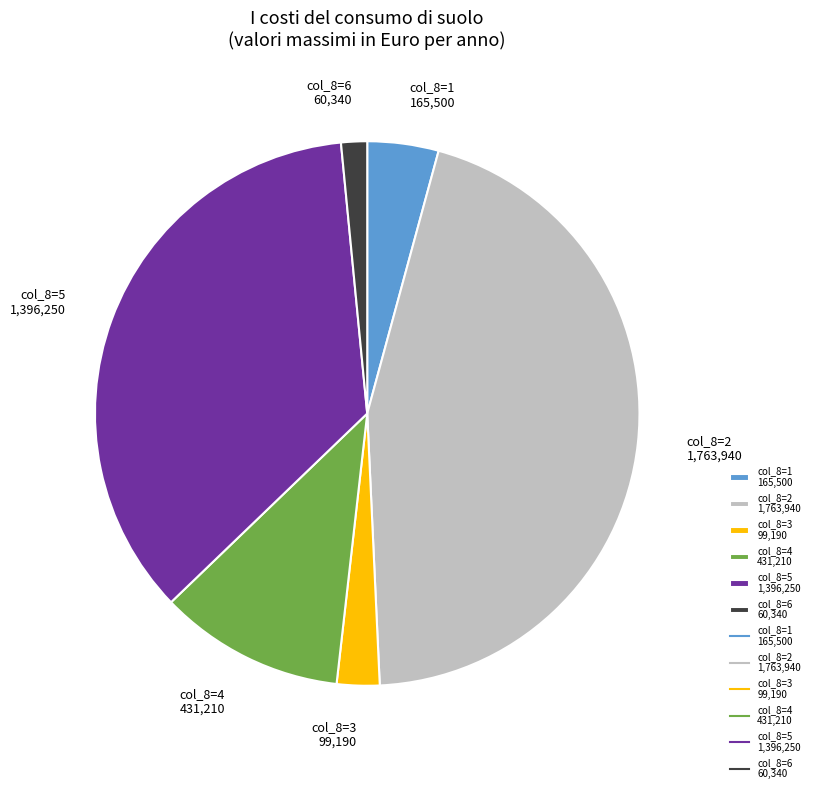

Rank the categories by value from lowest to highest.

col_8=6 60,340, col_8=3 99,190, col_8=1 165,500, col_8=4 431,210, col_8=5 1,396,250, col_8=2 1,763,940